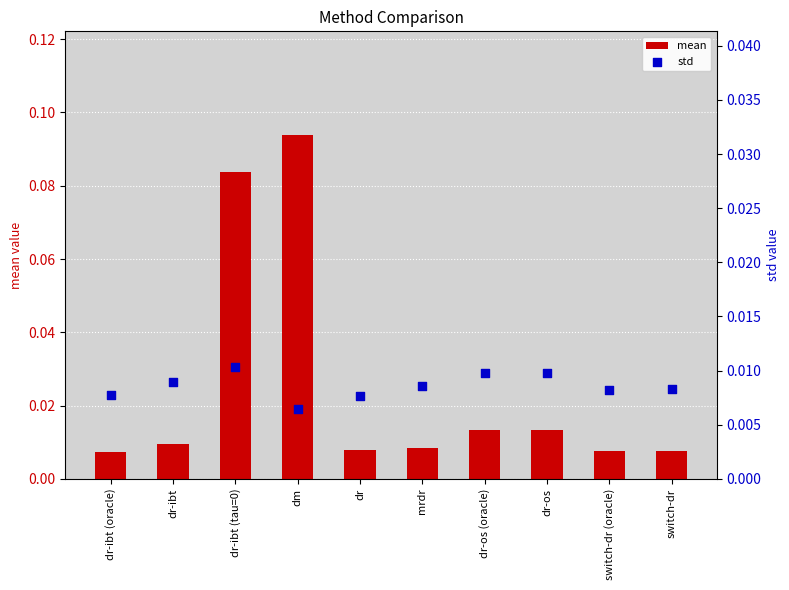

Which series reaches the maximum Y coordinate?

mean